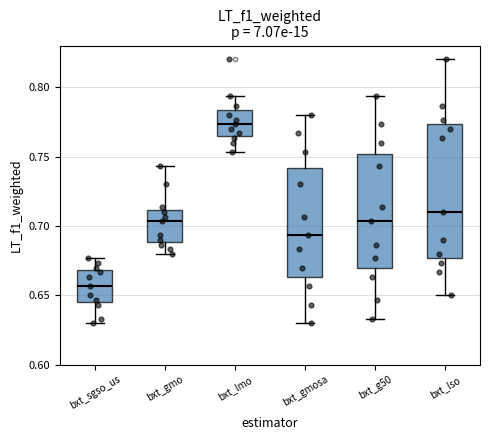

Reading left to right, transcribe this box plot: for each box, give where its median line is, the range the box spans, and where its two whiskers end, as read against the y-axis. The values are not printed on the chart, so give them approximately, as read against the axis.

bxt_sgso_us: median 0.655, box 0.645 to 0.670, whiskers 0.630 to 0.675
bxt_gmo: median 0.705, box 0.690 to 0.710, whiskers 0.680 to 0.745
bxt_lmo: median 0.775, box 0.765 to 0.785, whiskers 0.755 to 0.795
bxt_gmosa: median 0.695, box 0.665 to 0.740, whiskers 0.630 to 0.780
bxt_g50: median 0.705, box 0.670 to 0.750, whiskers 0.635 to 0.795
bxt_lso: median 0.710, box 0.675 to 0.775, whiskers 0.650 to 0.820